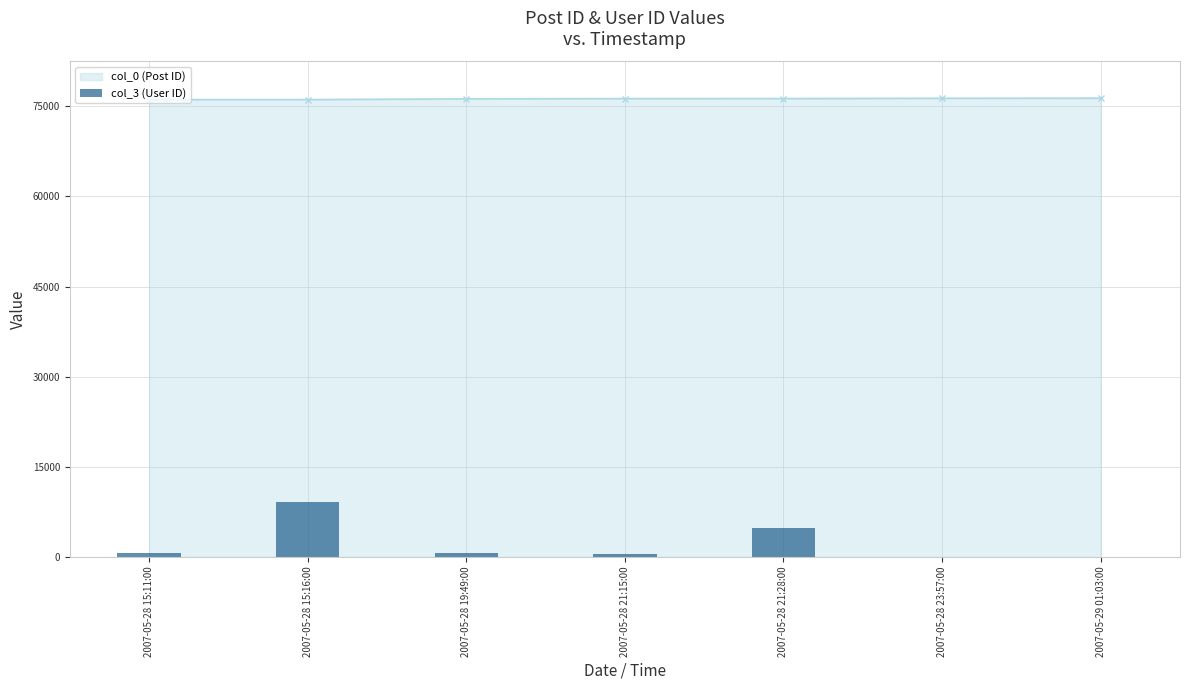

Is it true that col_0 (Post ID) equals 76106 at 2007-05-28 15:16:00?

True